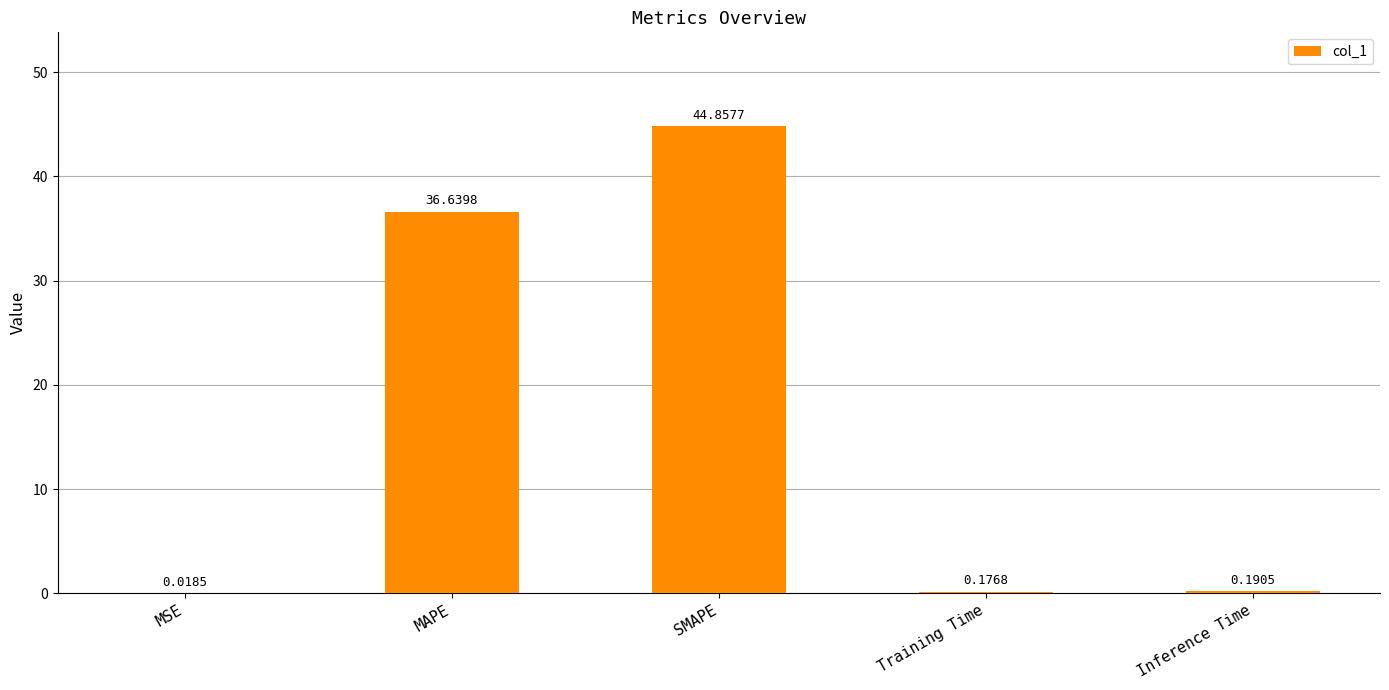

What is the sum of the values at Training Time and MAPE?

36.8